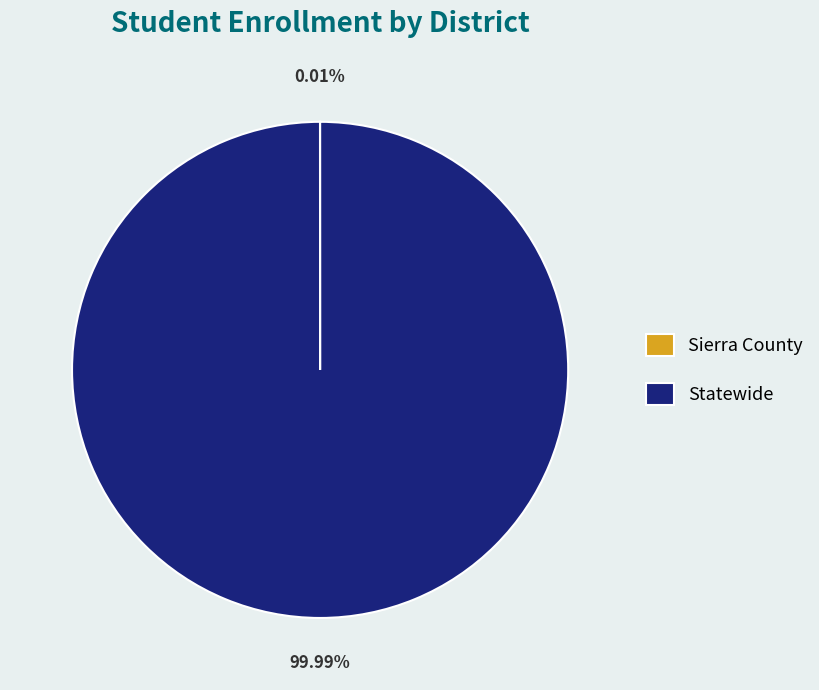

Which slice represents more than half of the pie?

Statewide